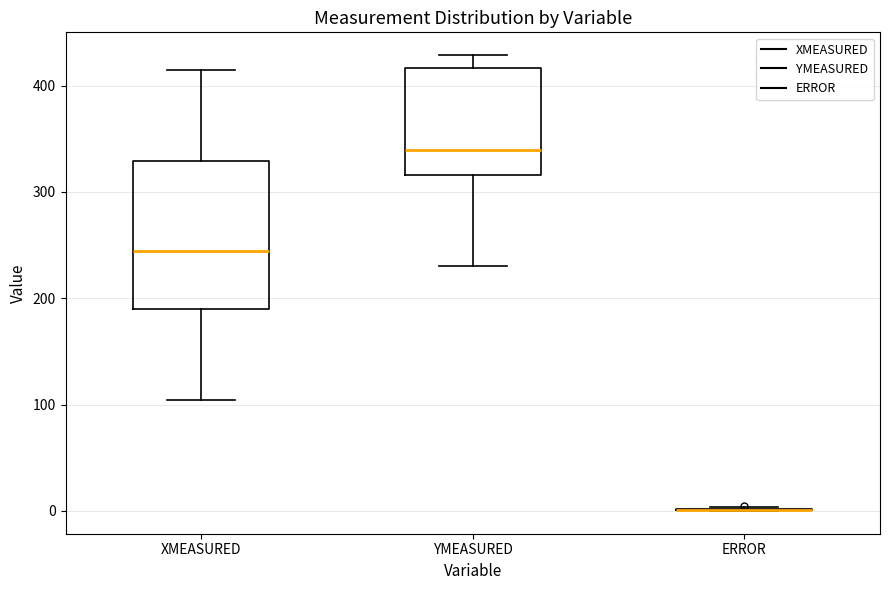

Comparing the boxes themselves (not the whiskers), which one is the tallest?

XMEASURED